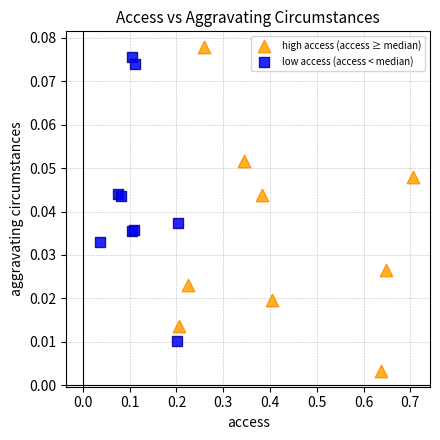

What are all the series names shown in the legend?

high access (access ≥ median), low access (access < median)